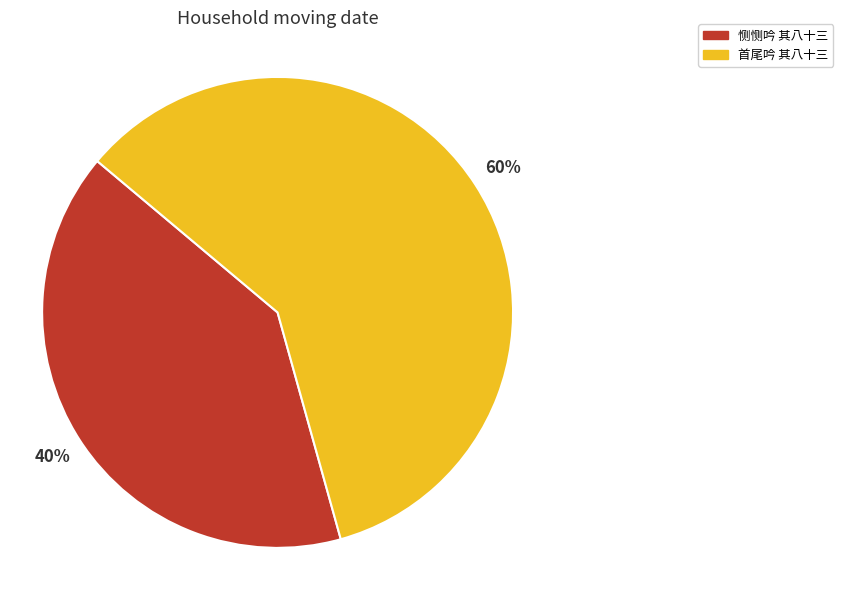

True or false: 恻恻吟 其八十三 accounts for 40% of the total.

True